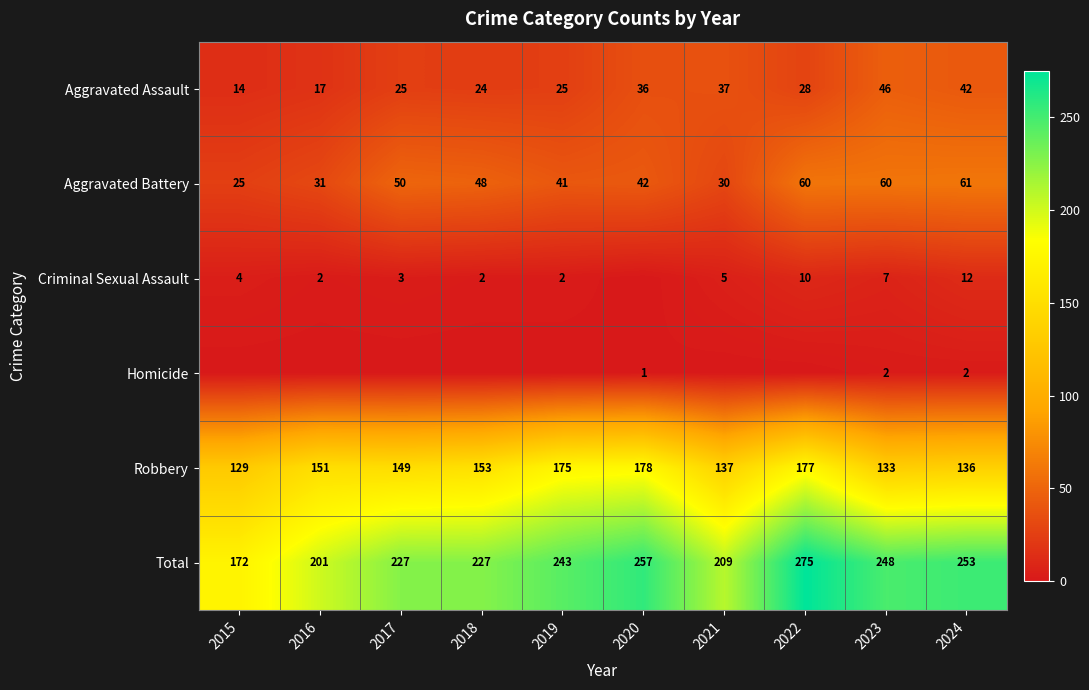

What is the maximum value for Aggravated Battery?

61